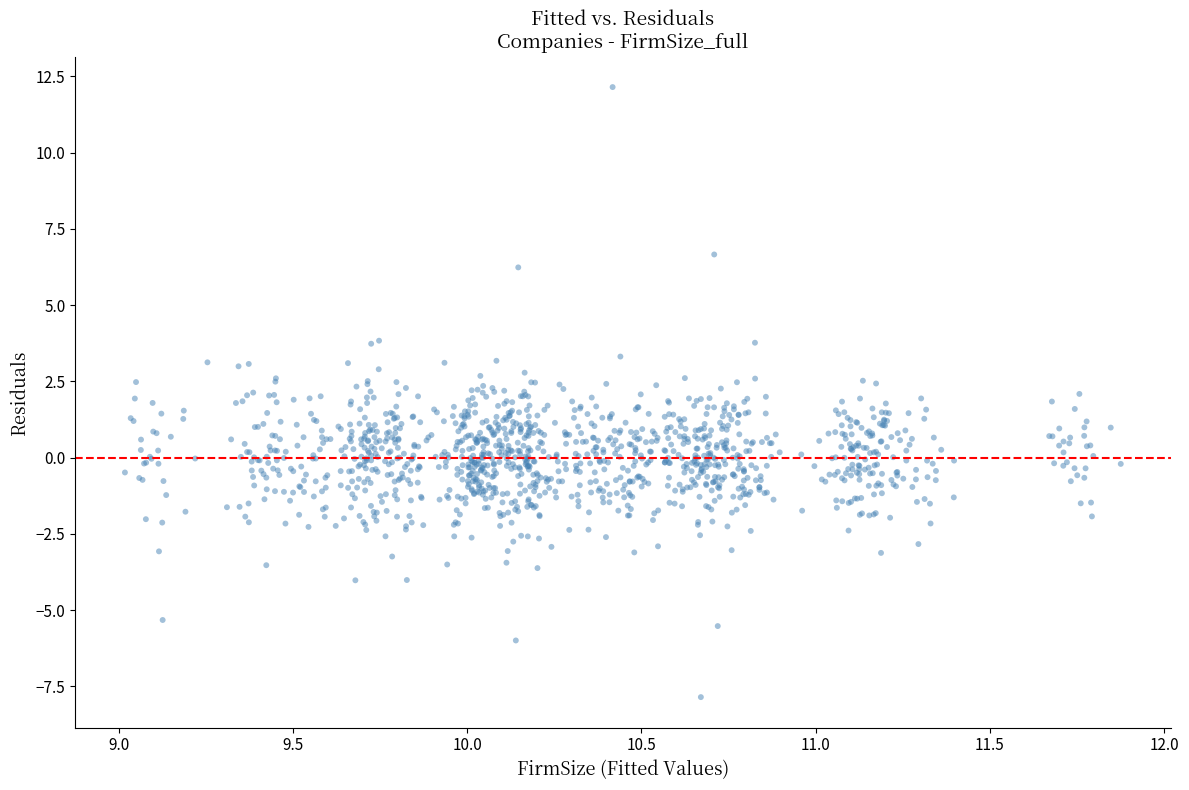

What is the range of X values (max minus min)?

2.9